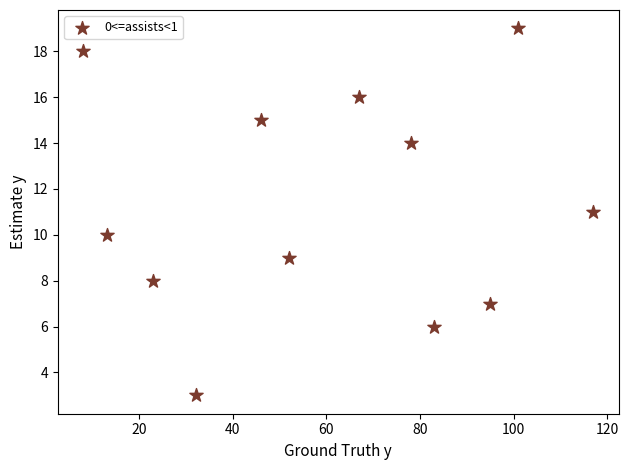

What is the average X value?

60